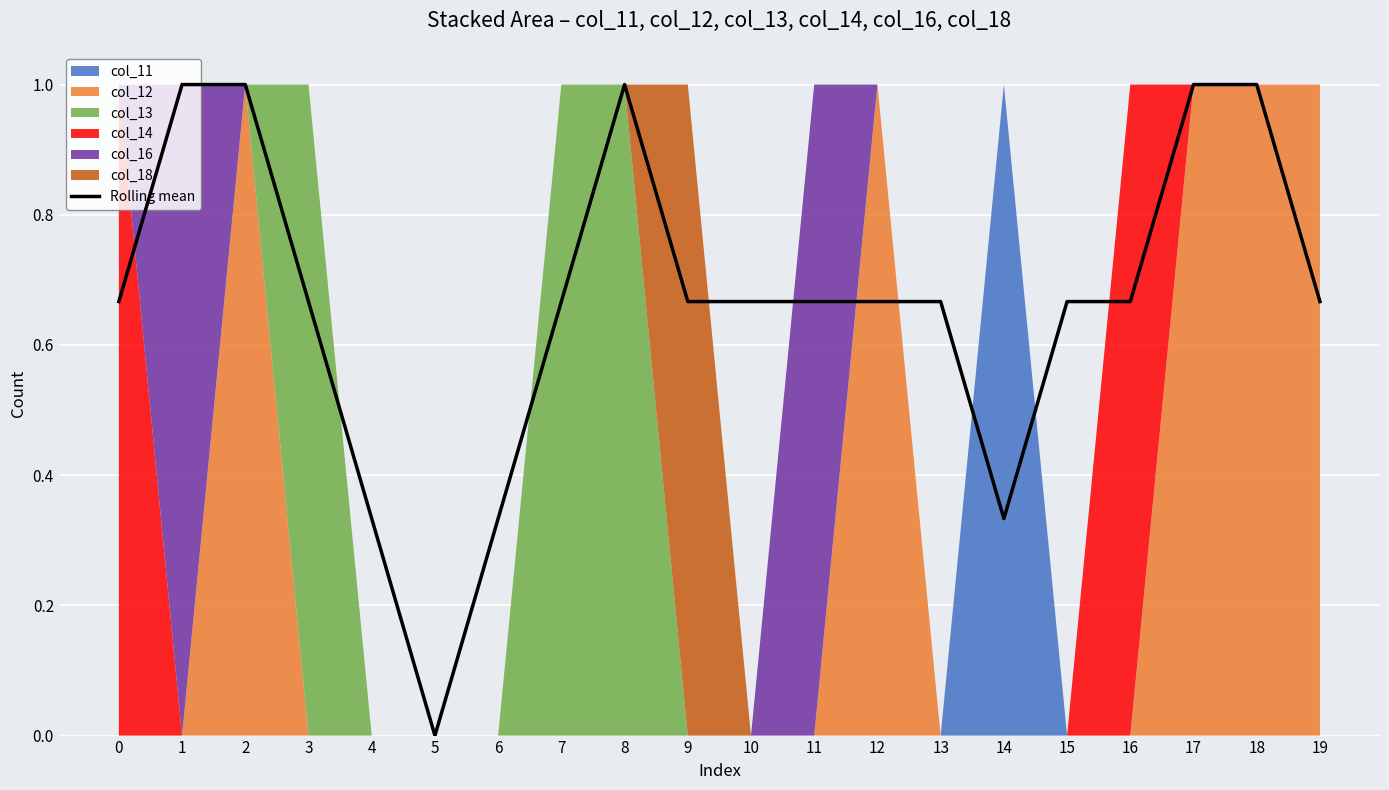

What is the maximum value shown in the chart?

1.0